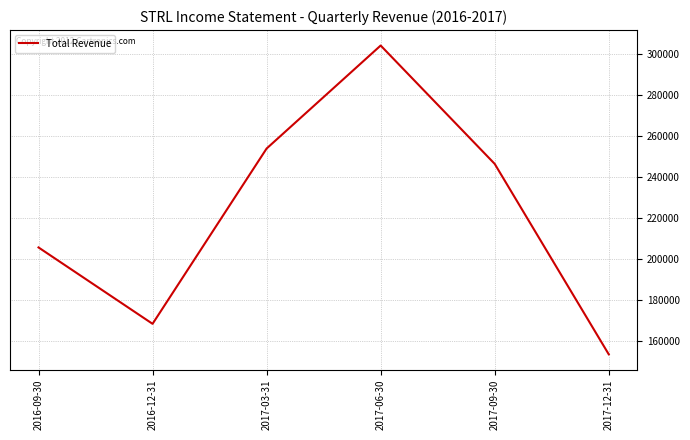

How many series are shown in this chart?

1